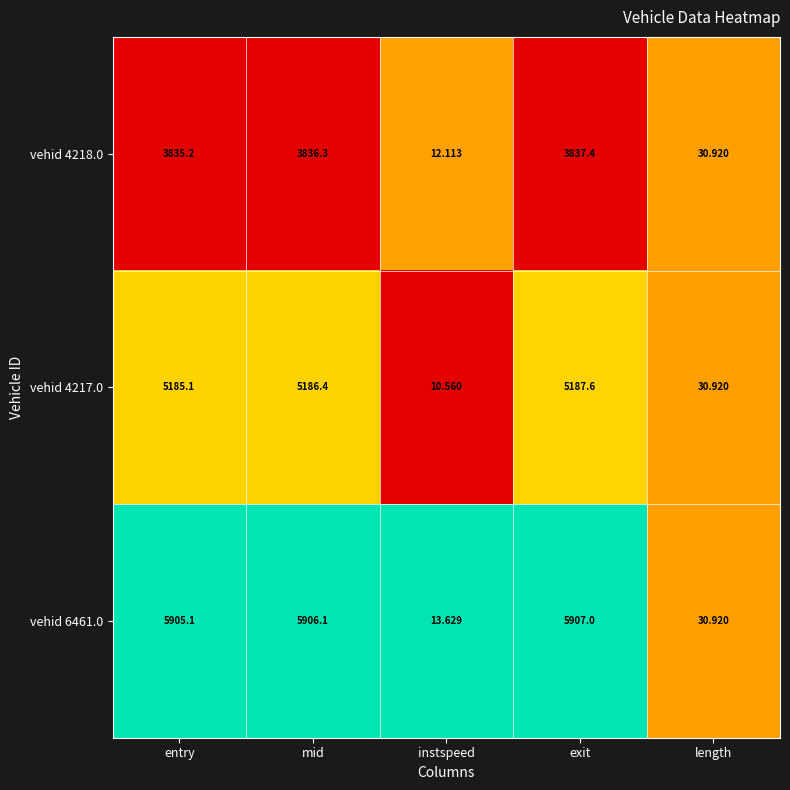

At which label is vehid 4218.0 closest to 1924?

length